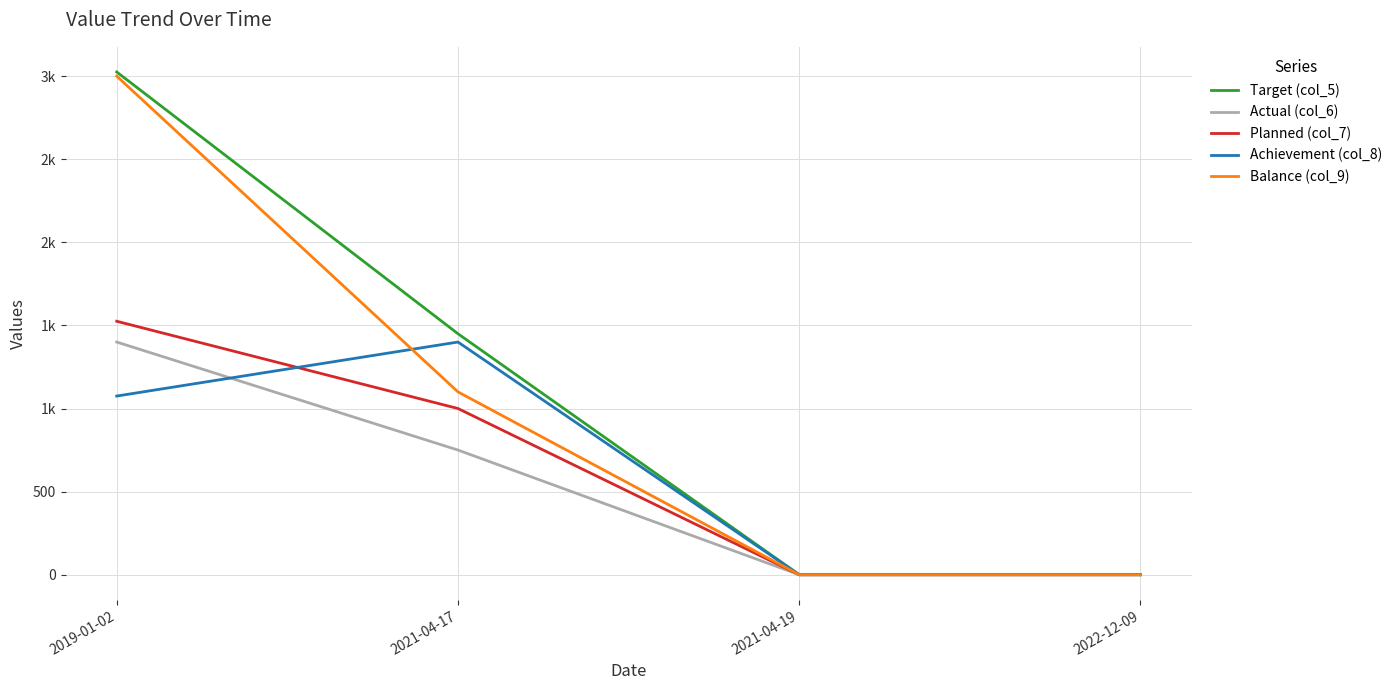

Does the chart display data point markers on the line(s)?

No